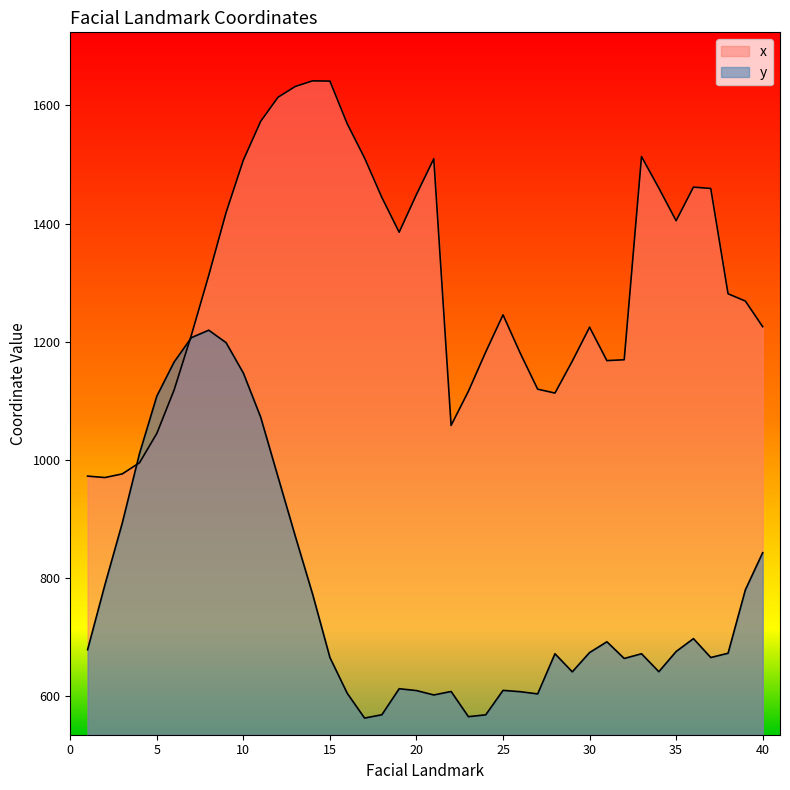

At which label does y first exceed 674?

1